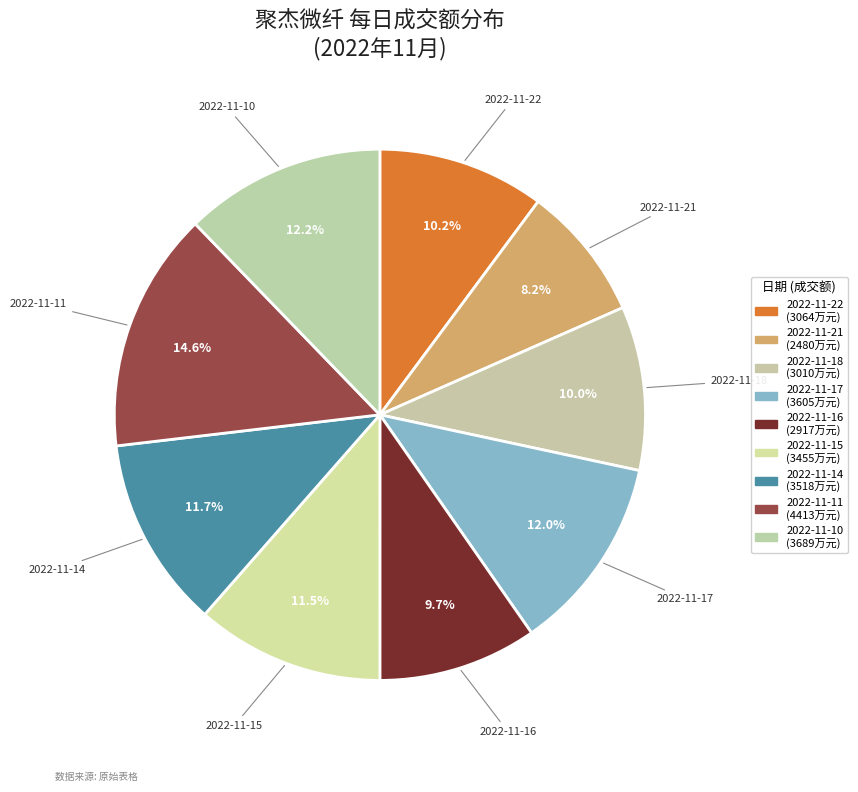

What is the change in value from 2022-11-21 to 2022-11-18?

+530